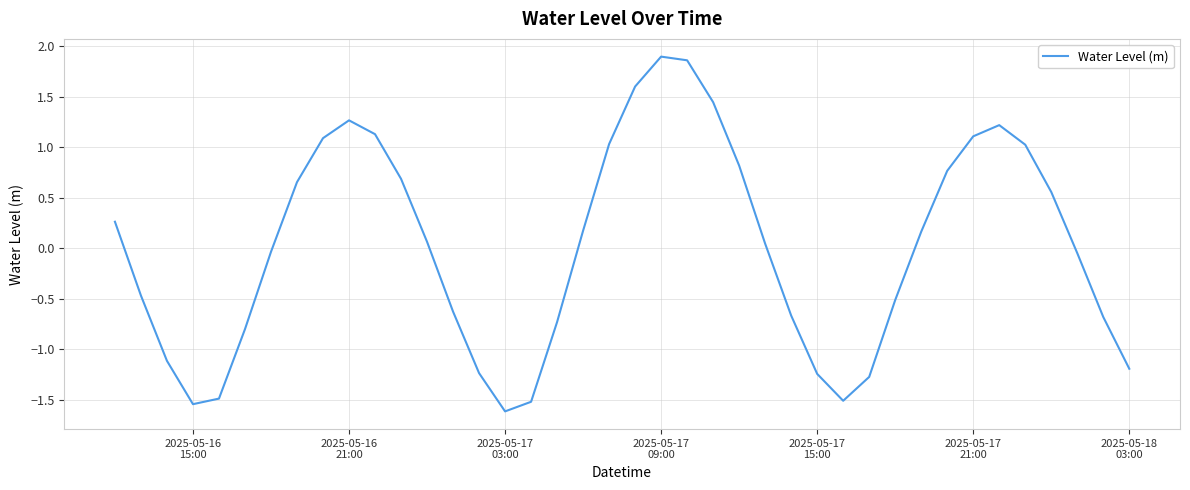

What is the maximum value shown in the chart?

1.9